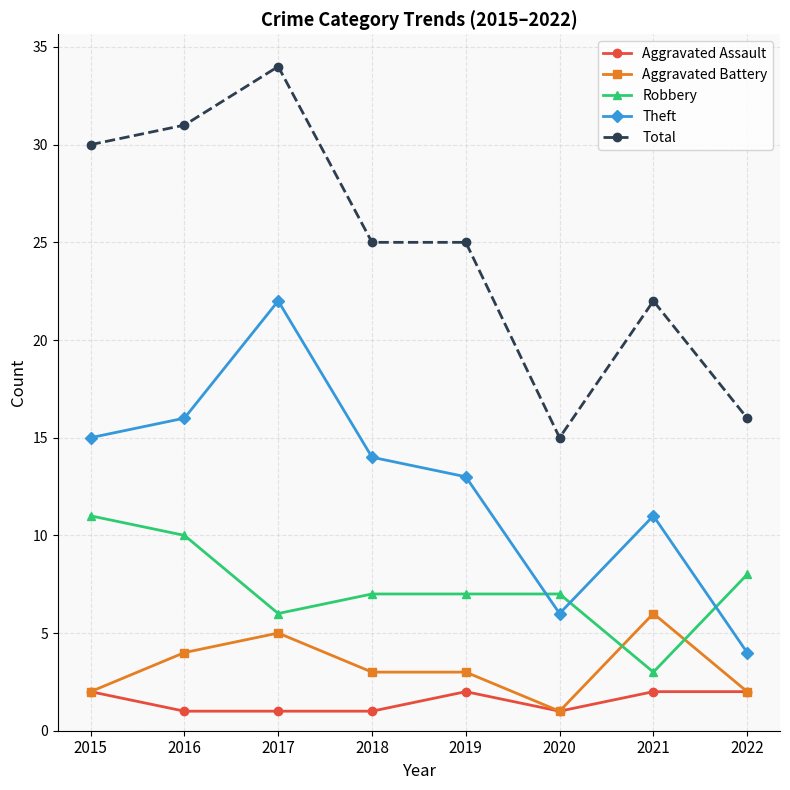

What is the difference between the Robbery values at 2020 and 2017?

1